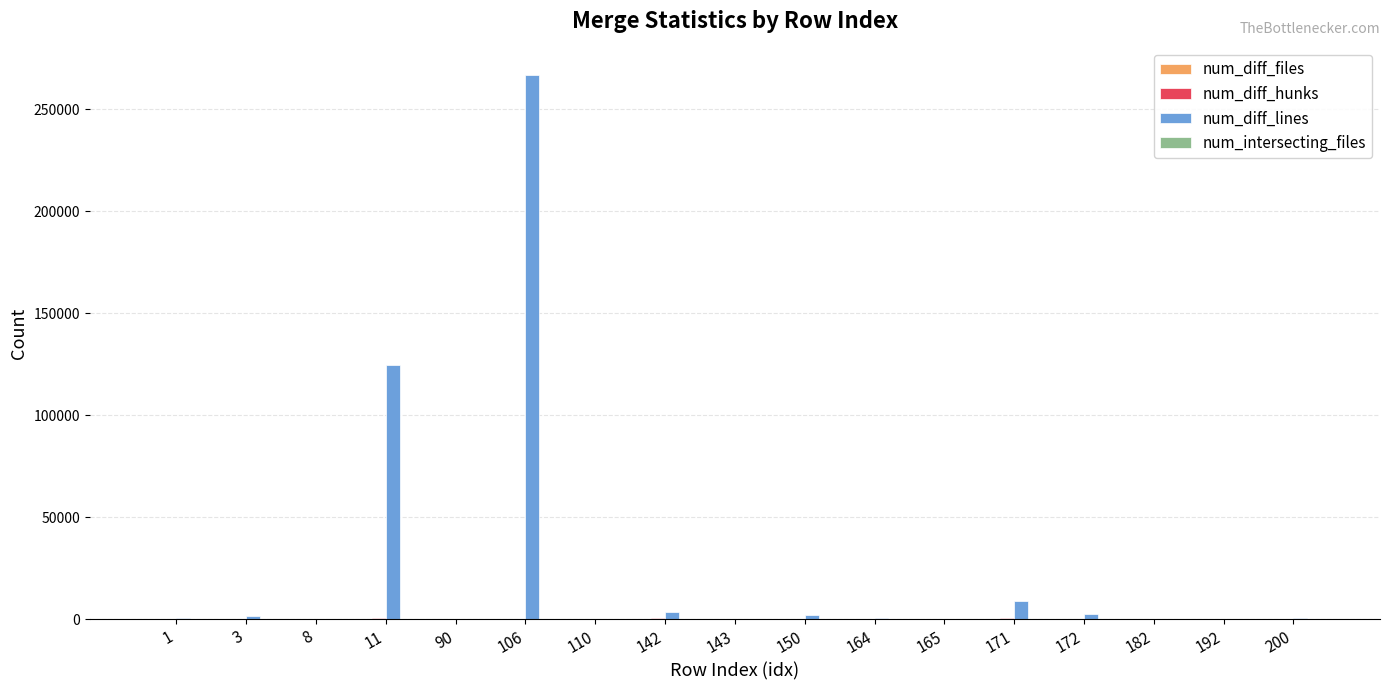

What is the spread (max minus min) of values at 172?

2349